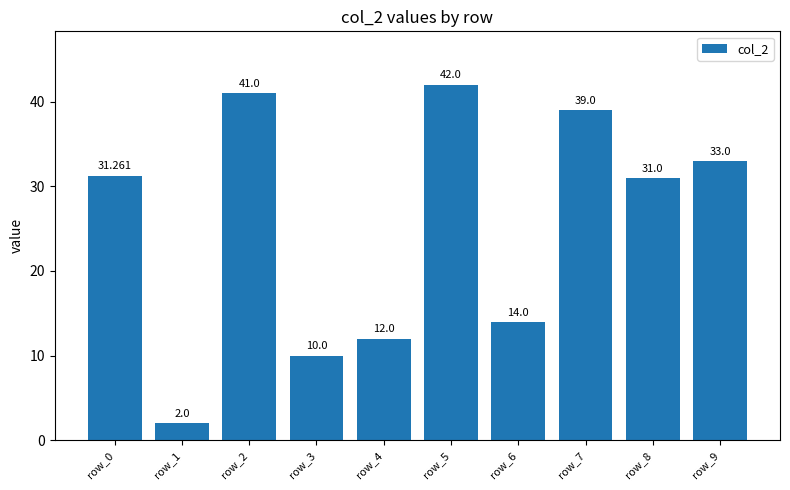

What is the value of the 4th bar from the left?

10.0